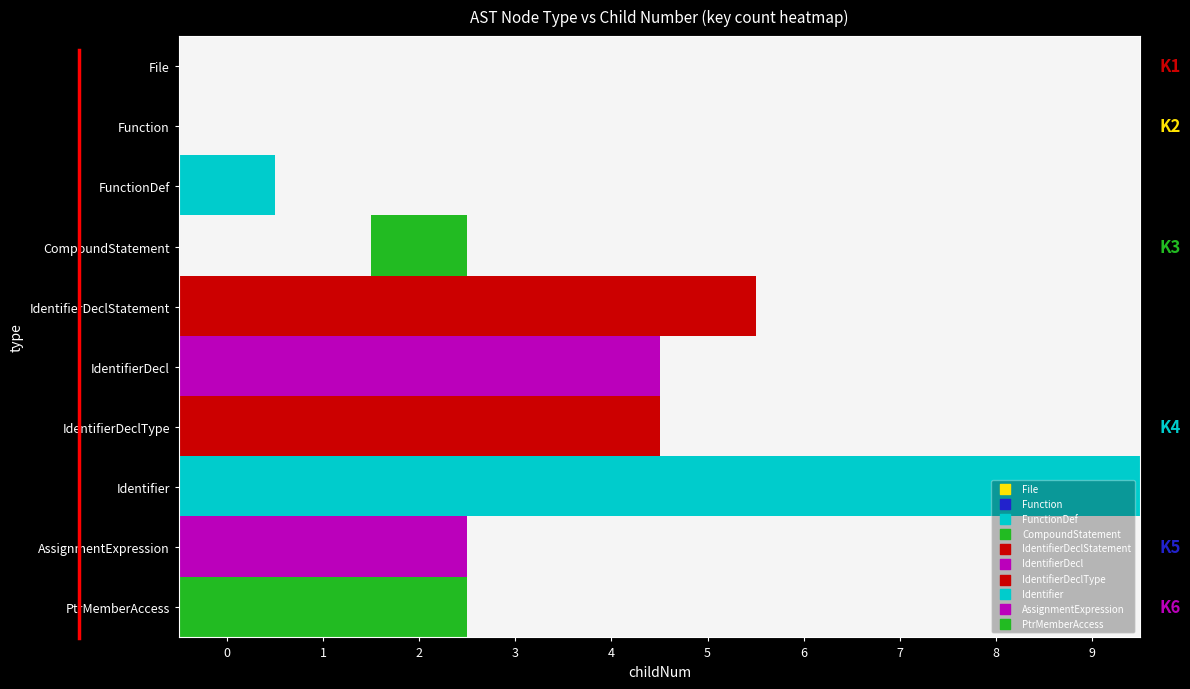

What value does the FunctionDef series have at 0?

8167590